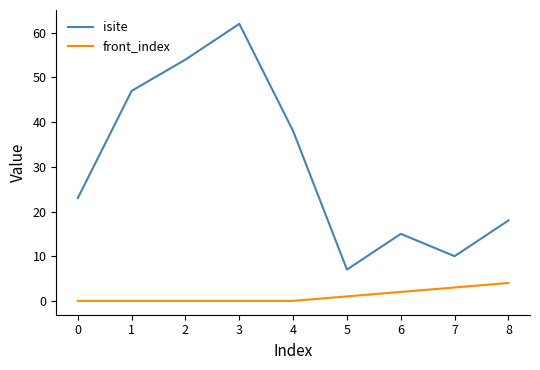

At which label does isite reach its minimum?

5